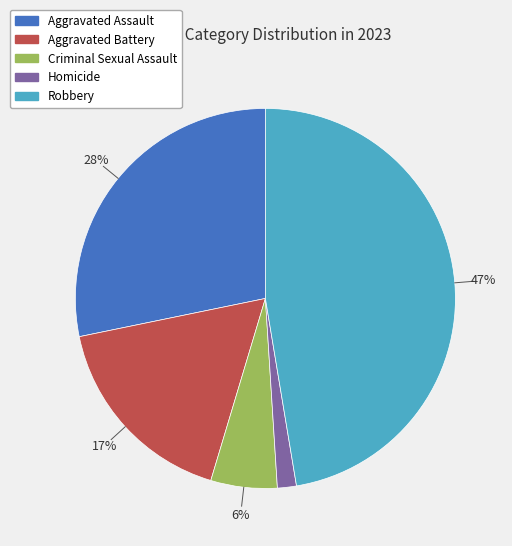

Do Aggravated Battery and Robbery together represent more than half of the pie?

Yes